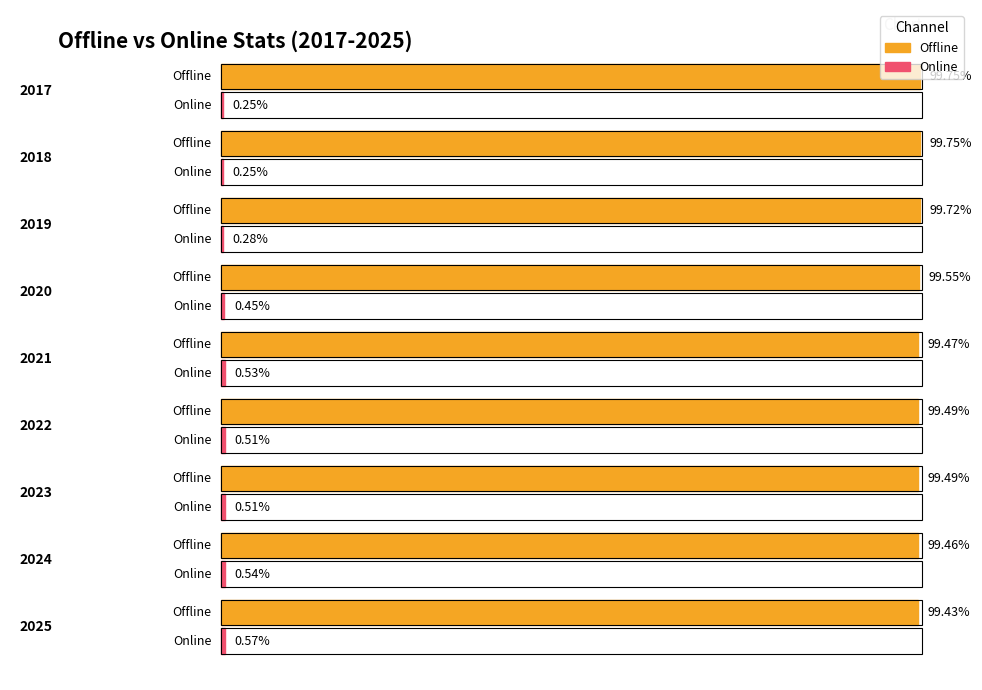

How many Online values are between 0 and 1?

9